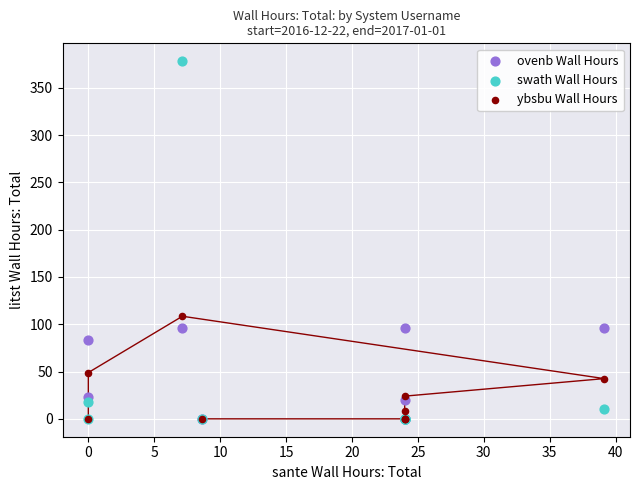

In the swath Wall Hours series, what Y value is closest to 189?

17.4